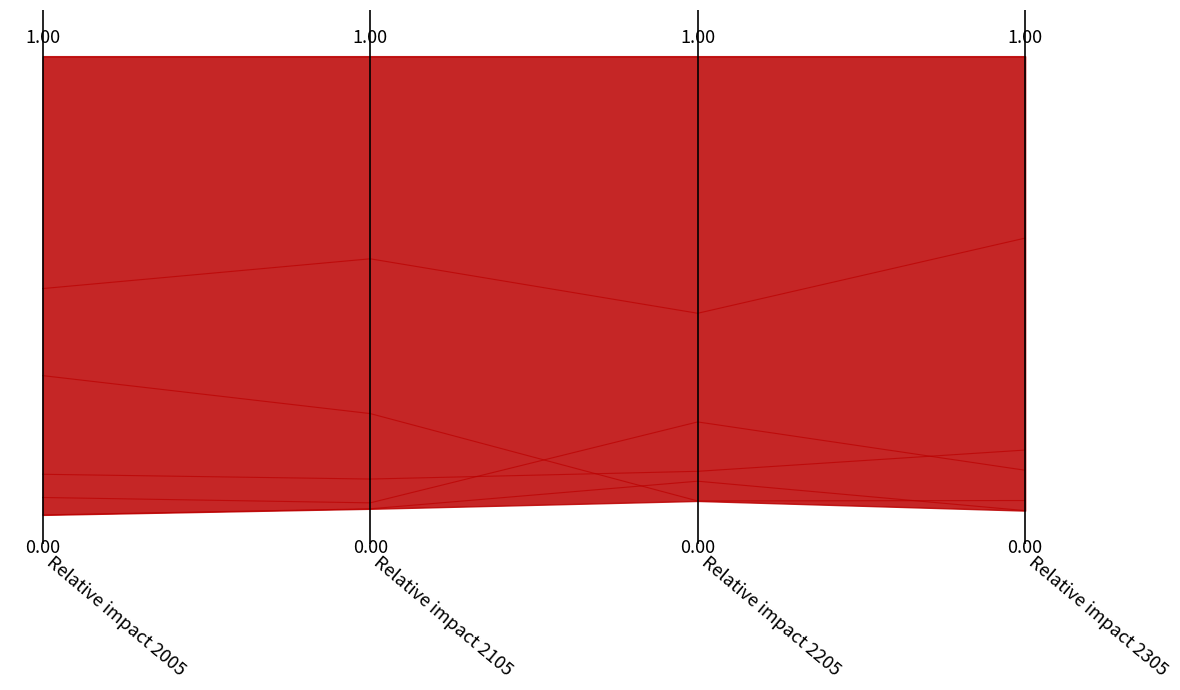

What is the difference between the highest and lowest values at Relative impact 2105?

1.0